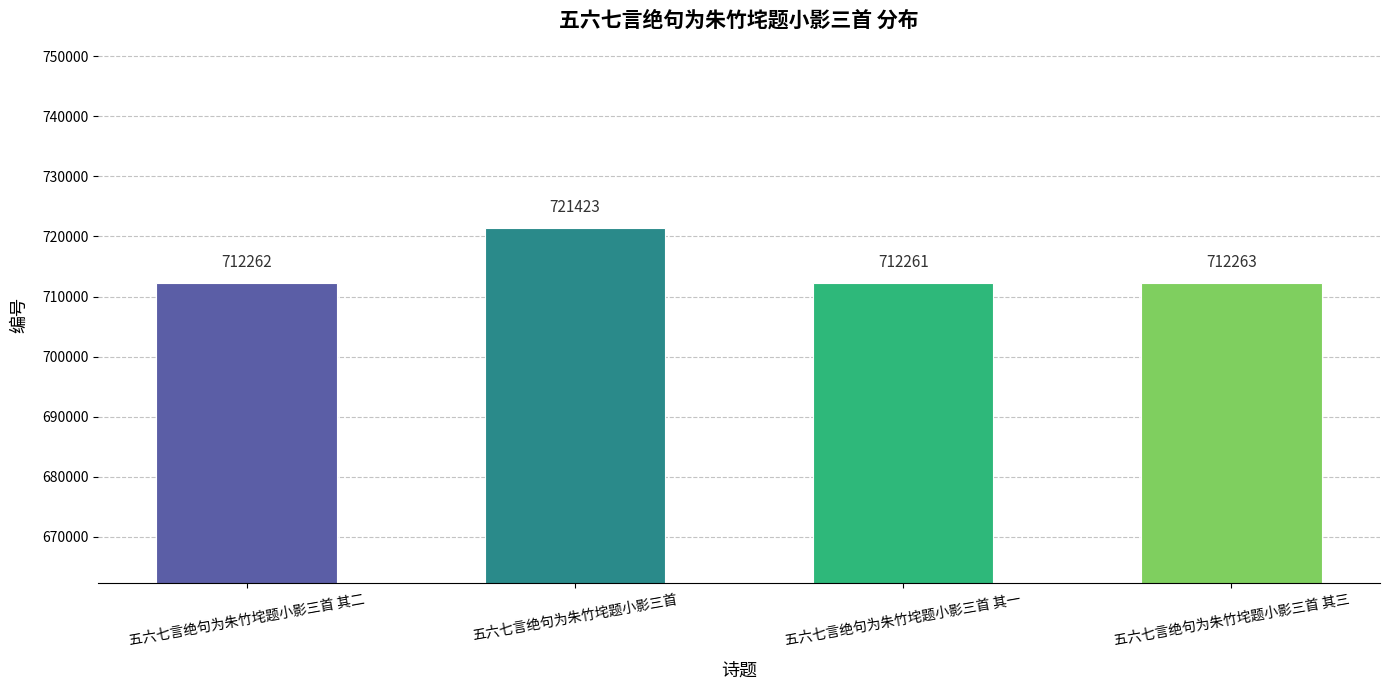

Reading right to left, what are all the values shown in this chart?

五六七言绝句为朱竹垞题小影三首 其三=712263	五六七言绝句为朱竹垞题小影三首 其一=712261	五六七言绝句为朱竹垞题小影三首=721423	五六七言绝句为朱竹垞题小影三首 其二=712262